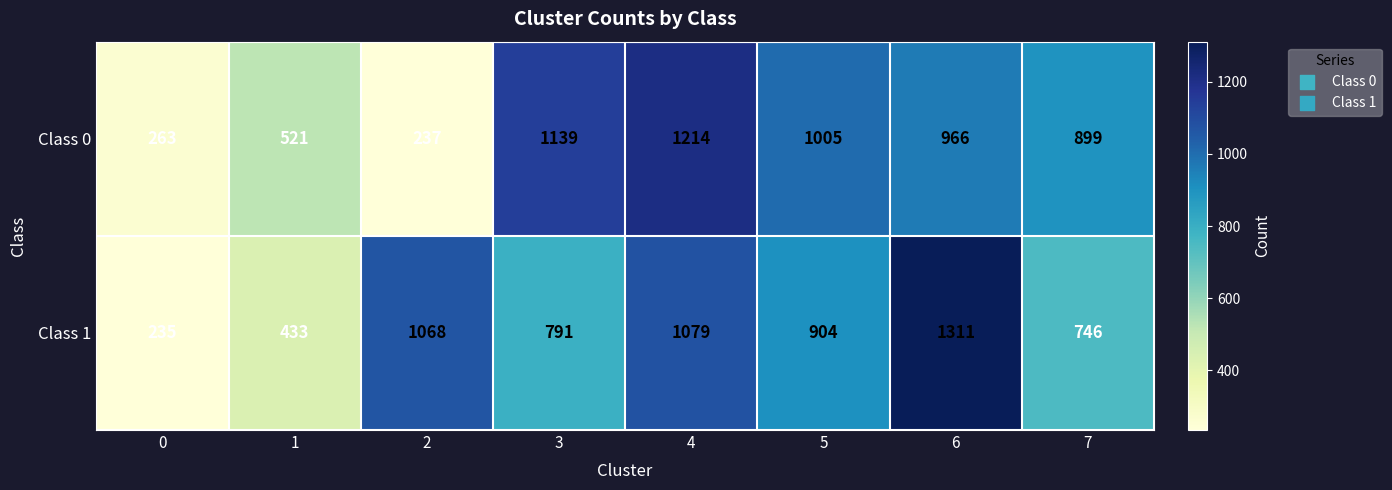

List the series in order of their peak value, highest first.

Class 1, Class 0